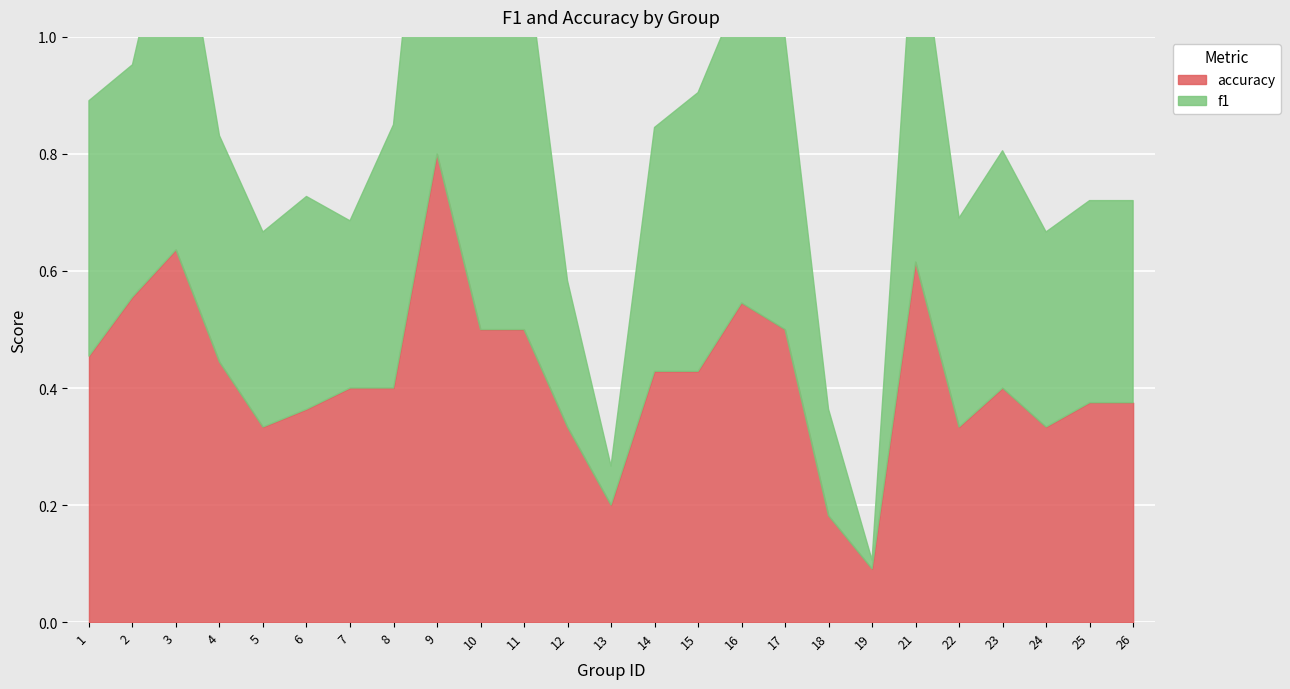

Reading left to right, extract all data points from this chart.

f1: 0.4	0.4	0.6	0.4	0.3	0.4	0.3	0.5	0.8	0.7	0.7	0.2	0.1	0.4	0.5	0.5	0.5	0.2	0.0	0.6	0.4	0.4	0.3	0.3	0.3
accuracy: 0.5	0.6	0.6	0.4	0.3	0.4	0.4	0.4	0.8	0.5	0.5	0.3	0.2	0.4	0.4	0.5	0.5	0.2	0.1	0.6	0.3	0.4	0.3	0.4	0.4